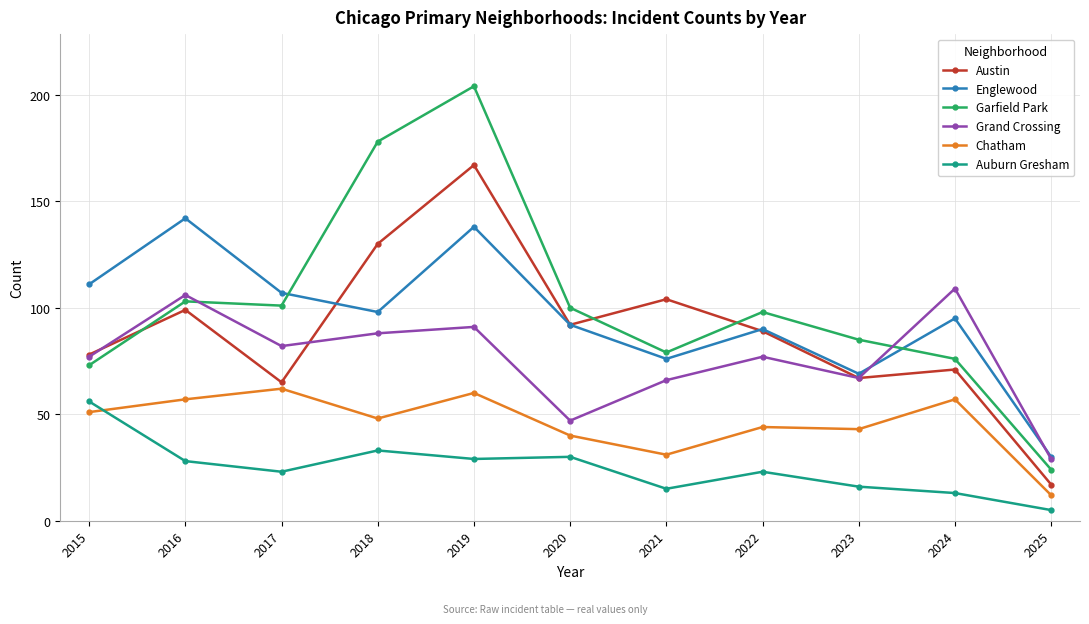

Count the number of data series in this chart.

6